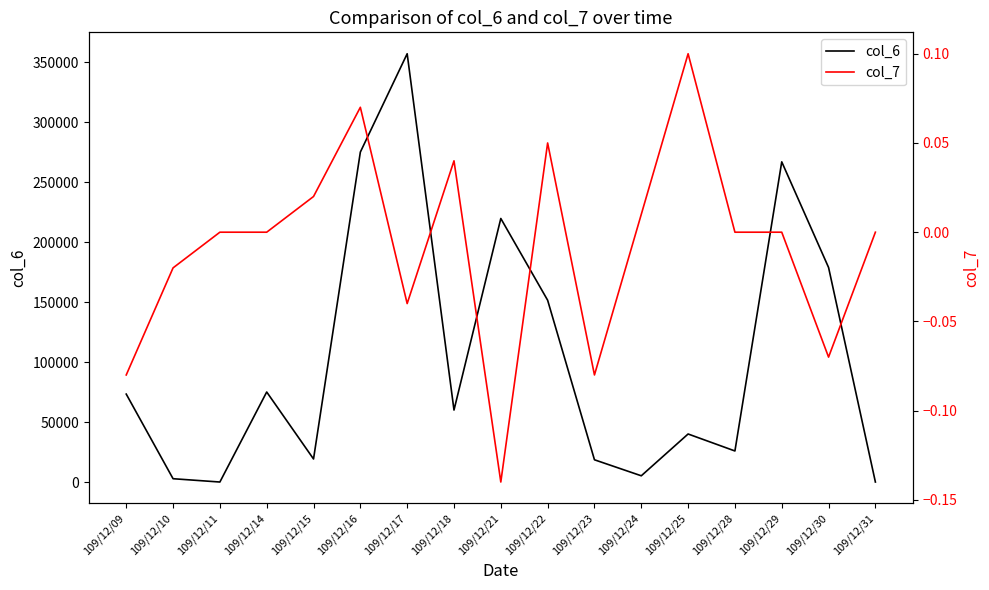

How many lines are shown in the chart?

2